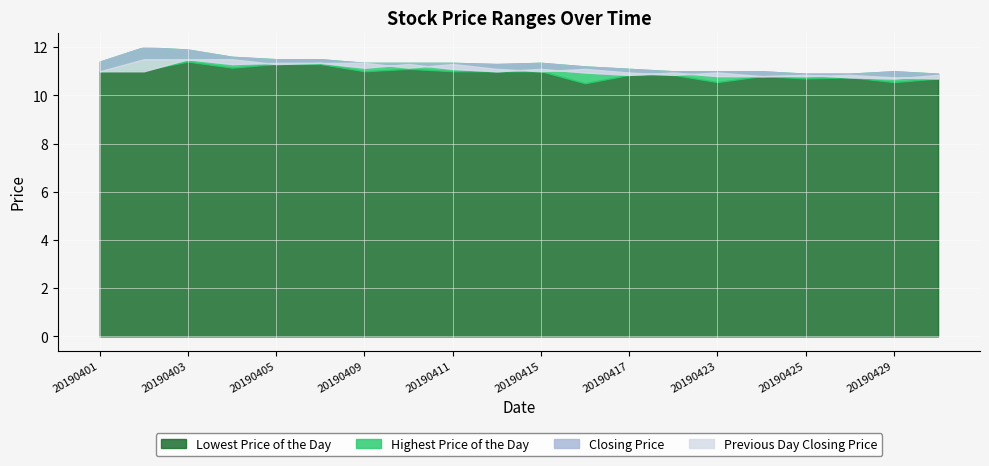

Reading left to right, what are all the values shown in this chart?

Lowest Price of the Day: 20190401=11.0	20190402=11.1	20190403=11.4	20190404=11.2	20190405=11.3	20190408=11.3	20190409=11.0	20190410=11.1	20190411=11.0	20190412=11.0	20190415=11.0	20190416=10.5	20190417=10.8	20190418=10.8	20190423=10.6	20190424=10.8	20190425=10.7	20190426=10.8	20190429=10.6	20190430=10.7
Highest Price of the Day: 20190401=11.4	20190402=12.0	20190403=11.9	20190404=11.6	20190405=11.5	20190408=11.5	20190409=11.3	20190410=11.3	20190411=11.3	20190412=11.3	20190415=11.3	20190416=11.2	20190417=11.1	20190418=11.0	20190423=11.0	20190424=11.0	20190425=10.9	20190426=10.9	20190429=11.0	20190430=10.9
Closing Price: 20190401=11.0	20190402=11.5	20190403=11.5	20190404=11.3	20190405=11.3	20190408=11.3	20190409=11.2	20190410=11.3	20190411=11.1	20190412=11.0	20190415=11.1	20190416=10.9	20190417=10.8	20190418=10.9	20190423=10.8	20190424=10.8	20190425=10.8	20190426=10.8	20190429=10.7	20190430=10.8
Previous Day Closing Price: 20190401=11.0	20190402=11.0	20190403=11.5	20190404=11.5	20190405=11.3	20190408=11.3	20190409=11.3	20190410=11.2	20190411=11.3	20190412=11.1	20190415=11.0	20190416=11.1	20190417=10.9	20190418=10.8	20190423=10.9	20190424=10.8	20190425=10.8	20190426=10.8	20190429=10.8	20190430=10.7